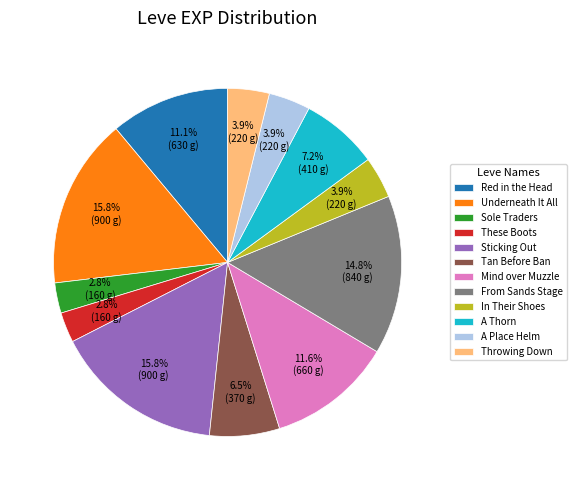

Between These Boots and A Thorn, which is larger?

A Thorn